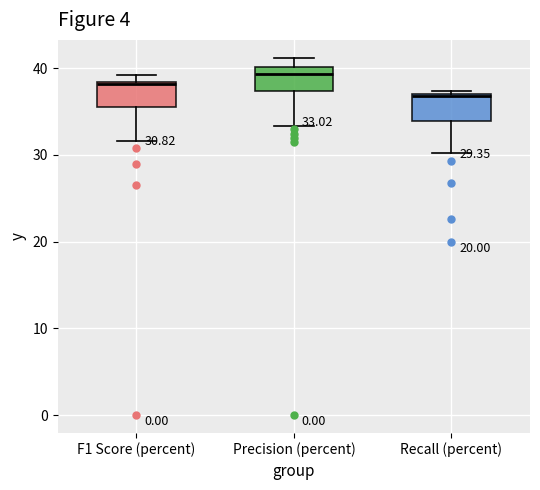

Which box has the lowest median line?

Recall (percent)